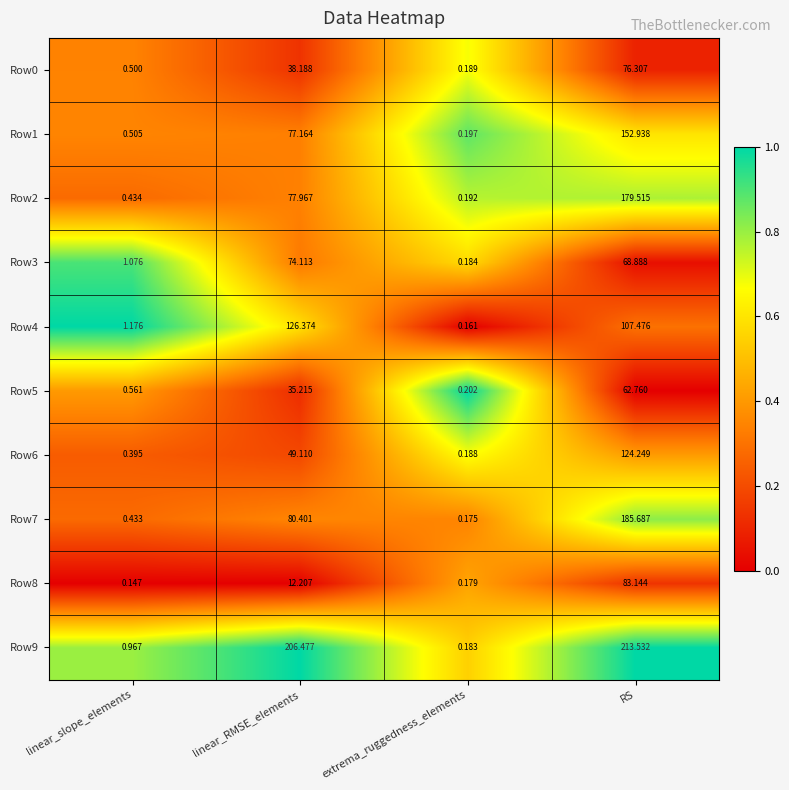

At which label does Row3 reach its minimum?

extrema_ruggedness_elements